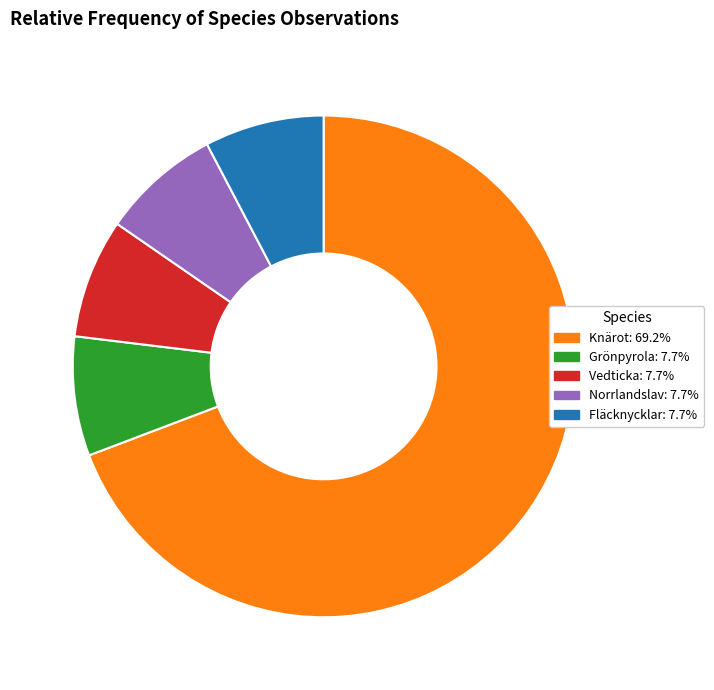

Which category has the biggest portion of the pie?

Knärot